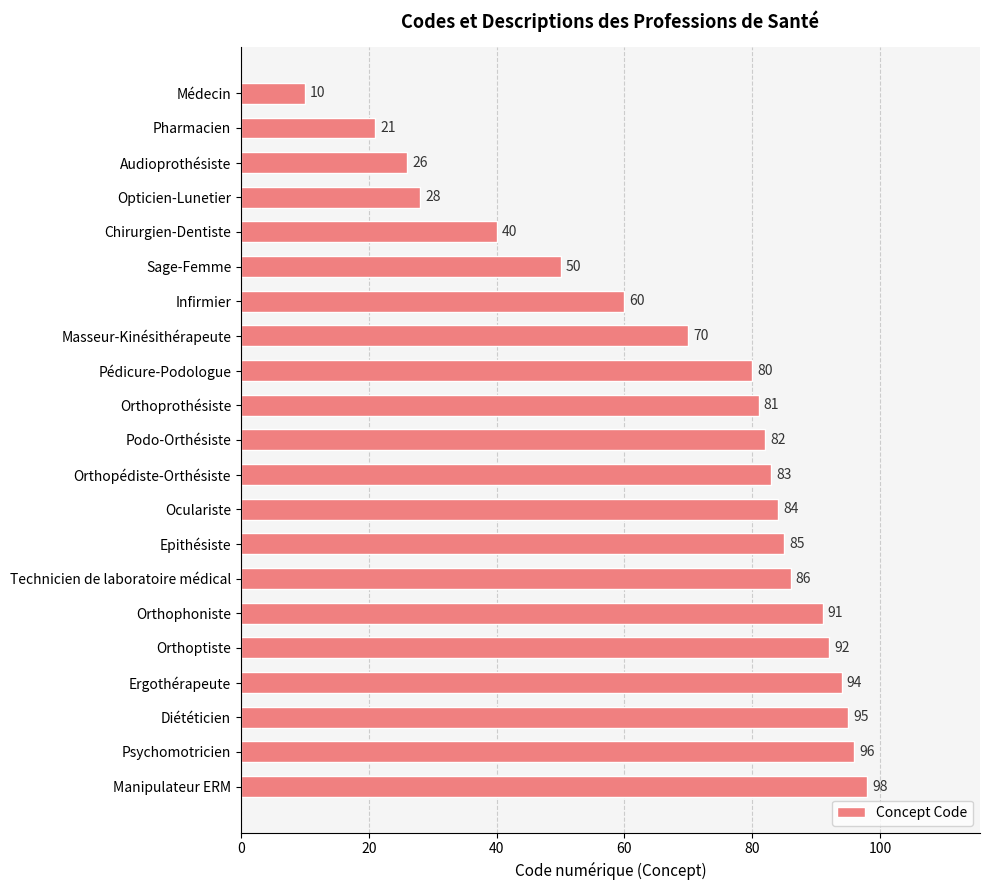

What is the minimum value shown in the chart?

10